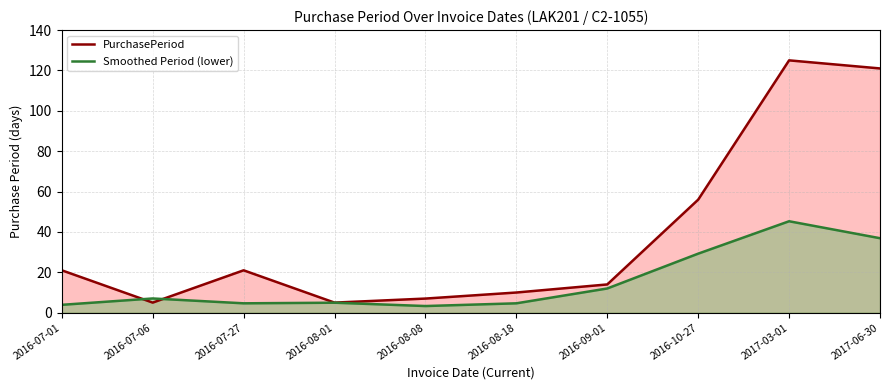

What are all the series names shown in the legend?

PurchasePeriod, Smoothed Period (lower)